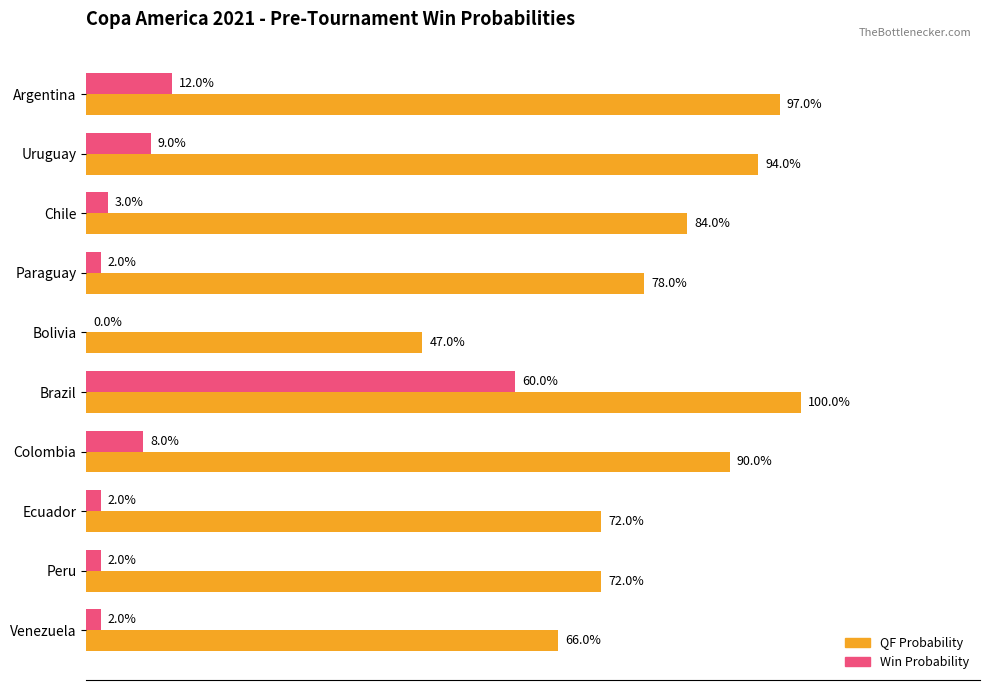

How many distinct data groups are displayed?

2